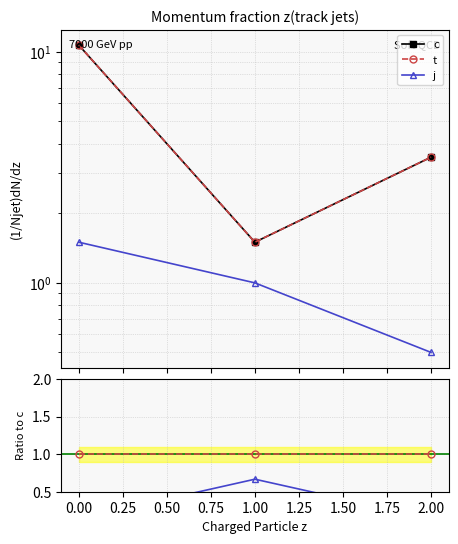

Reading left to right, list all the values displayed in this chart.

c: 10.7	1.5	3.5
t: 10.7	1.5	3.5
j: 1.5	1.0	0.5
t/c: 1.0	1.0	1.0
j/c: 0.1	0.7	0.1